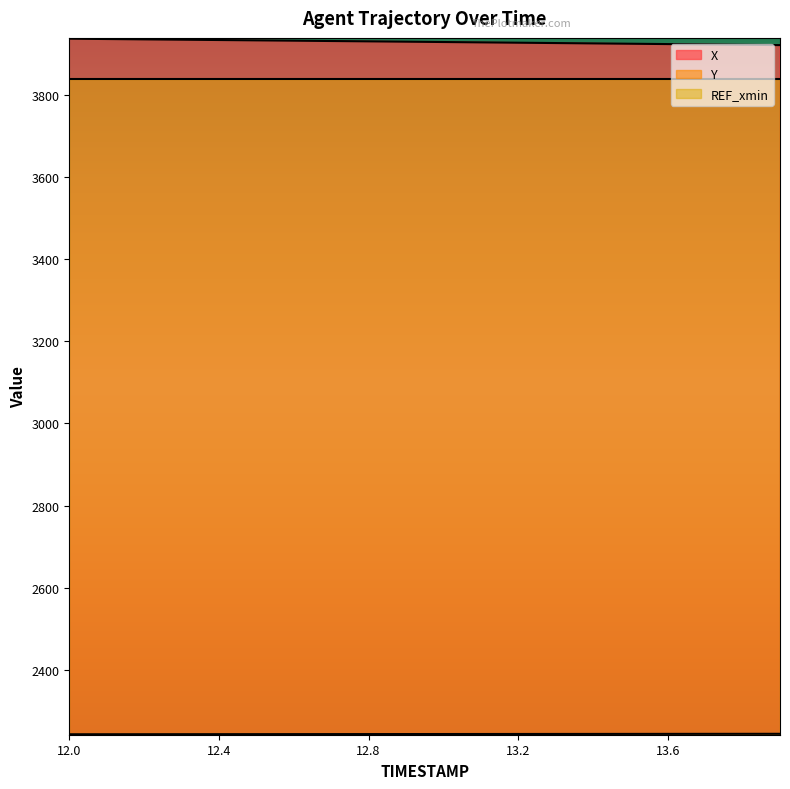

True or false: Y and X intersect in this chart.

False